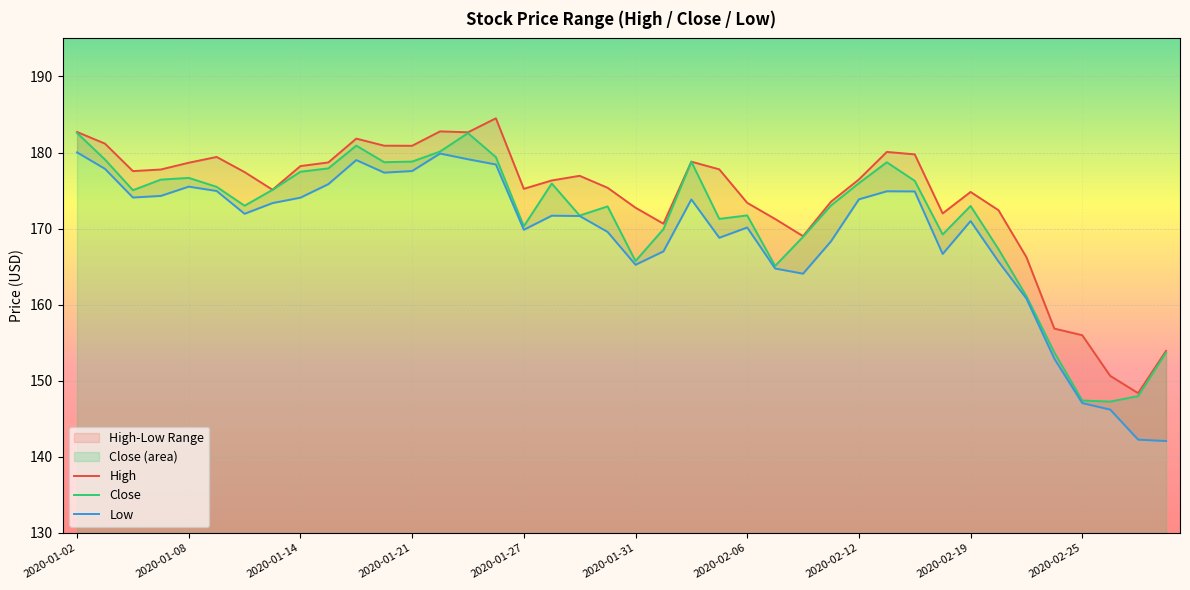

What is the maximum value for Close?

182.6